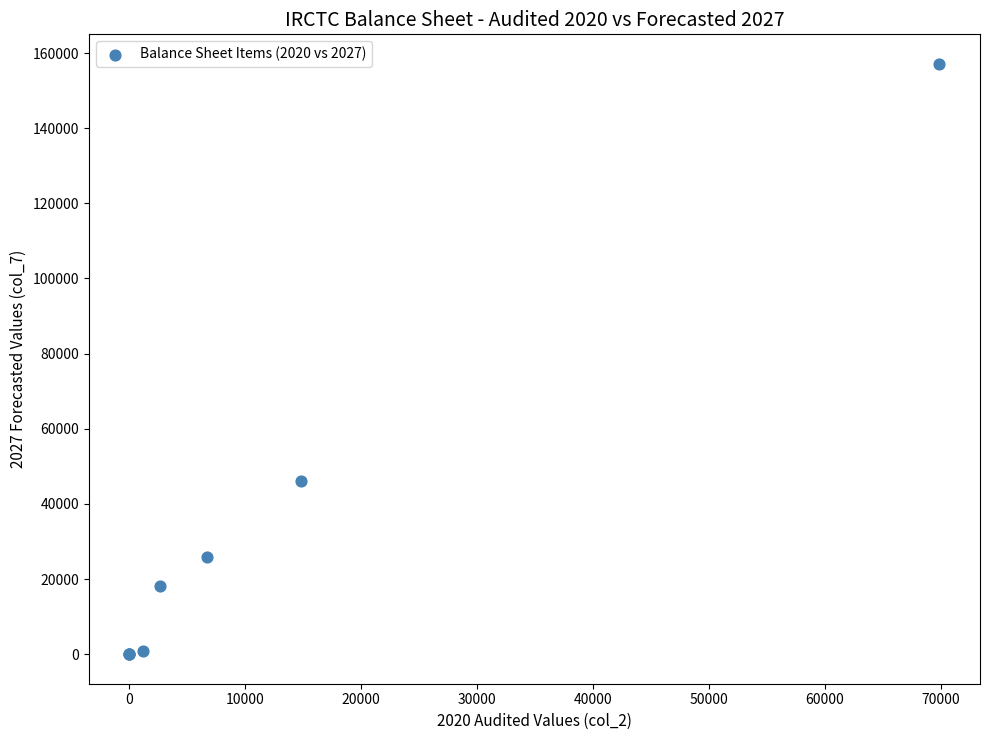

What Y value in the scatter plot is closest to 78565?

46109.2